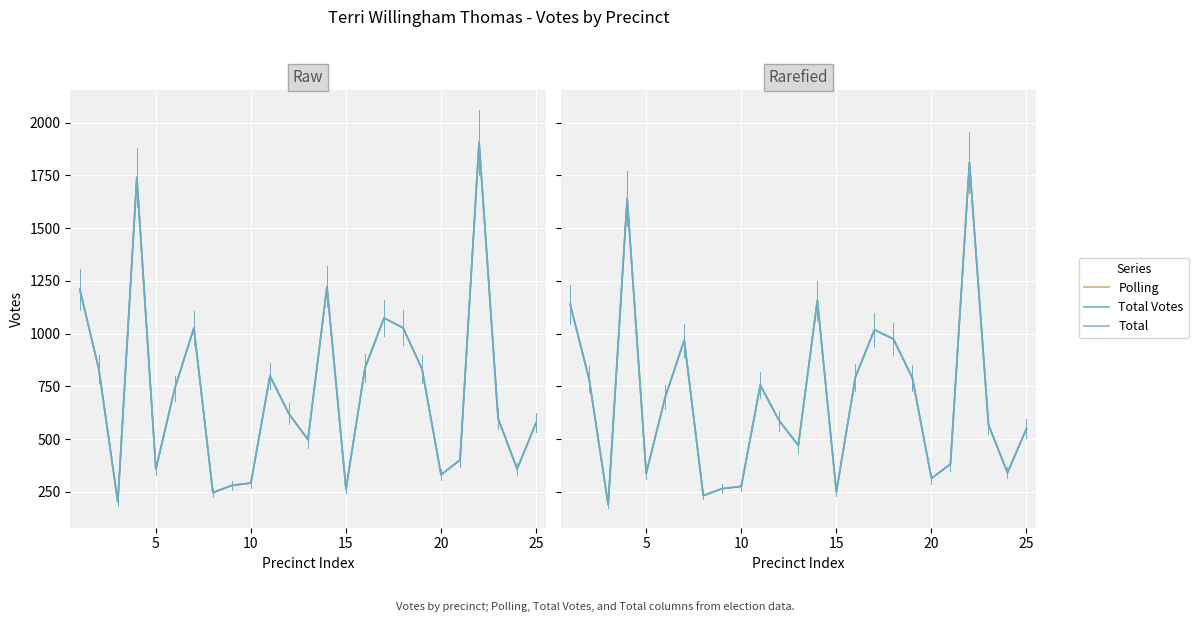

How many distinct data groups are displayed?

3